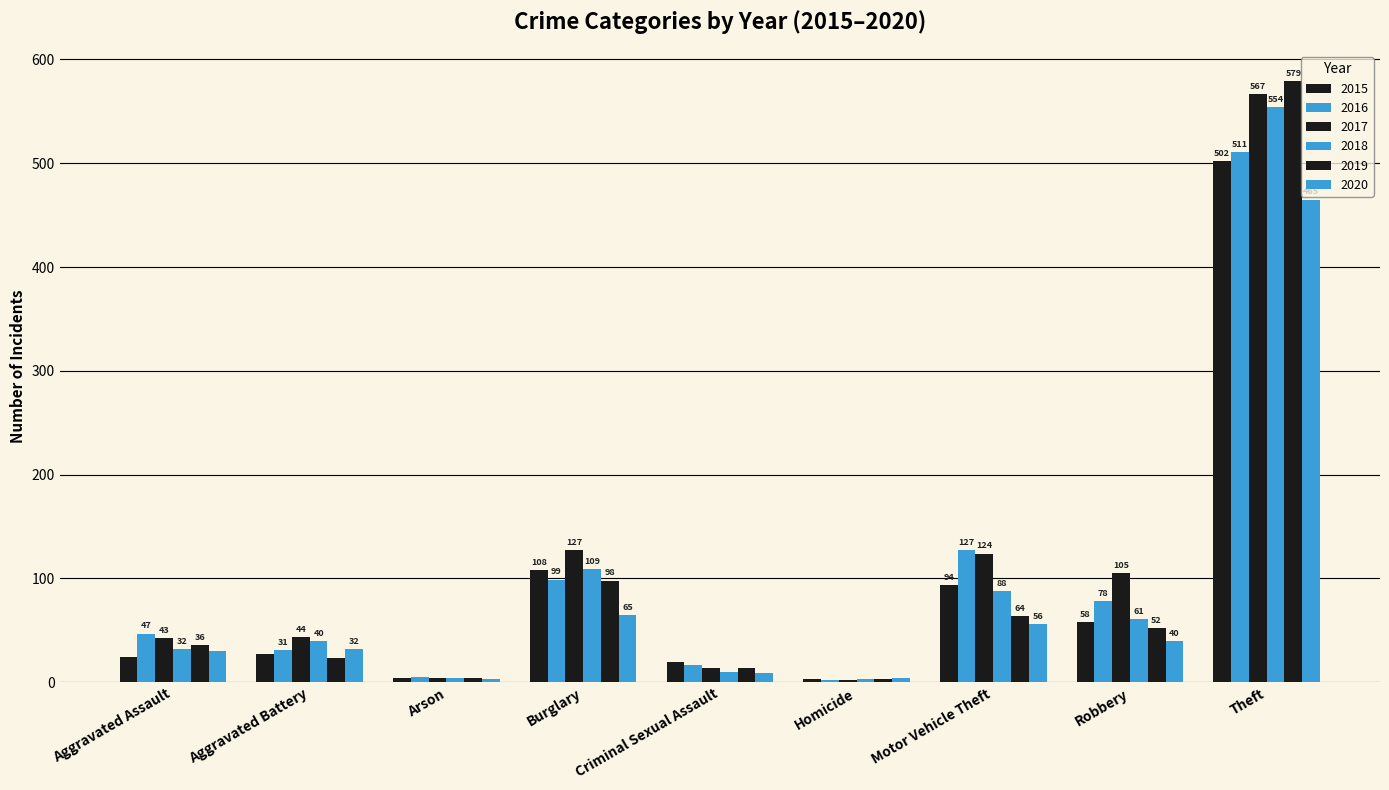

Which series has the widest spread of values?

2019